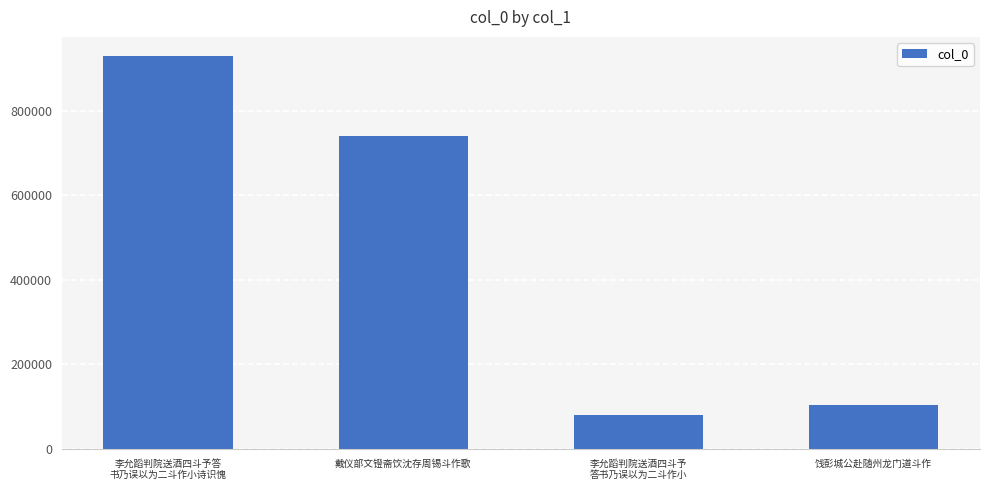

Between 饯彭城公赴随州龙门道斗作 and 李允蹈判院送酒四斗予答
书乃误以为二斗作小诗识愧, which is larger?

李允蹈判院送酒四斗予答
书乃误以为二斗作小诗识愧